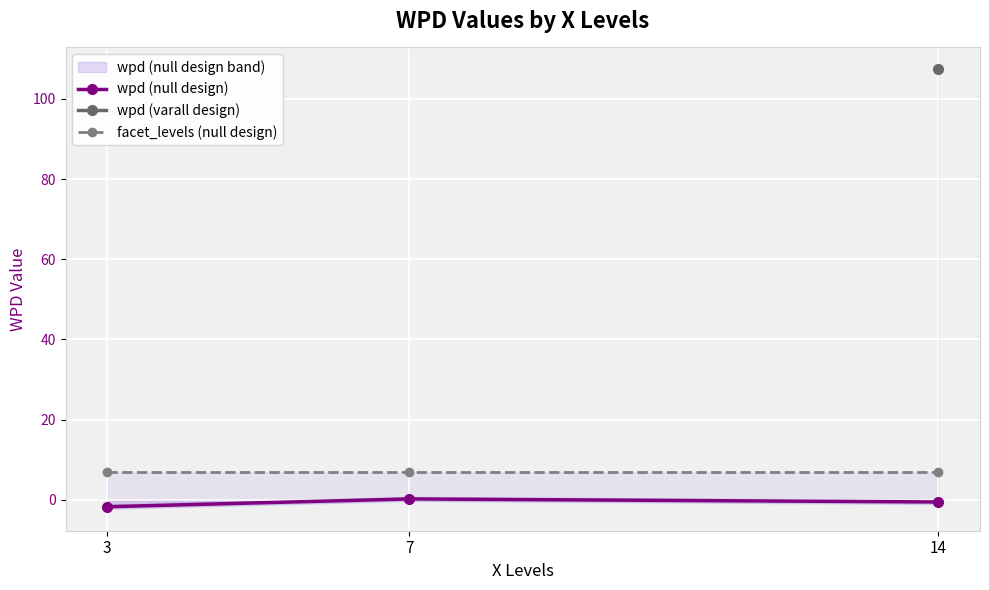

Where does the wpd (null design) series first go above 0?

7